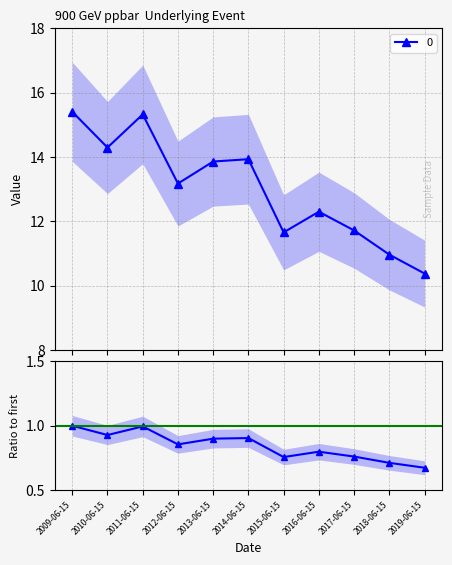

Is this an area chart (filled region under the line)?

No